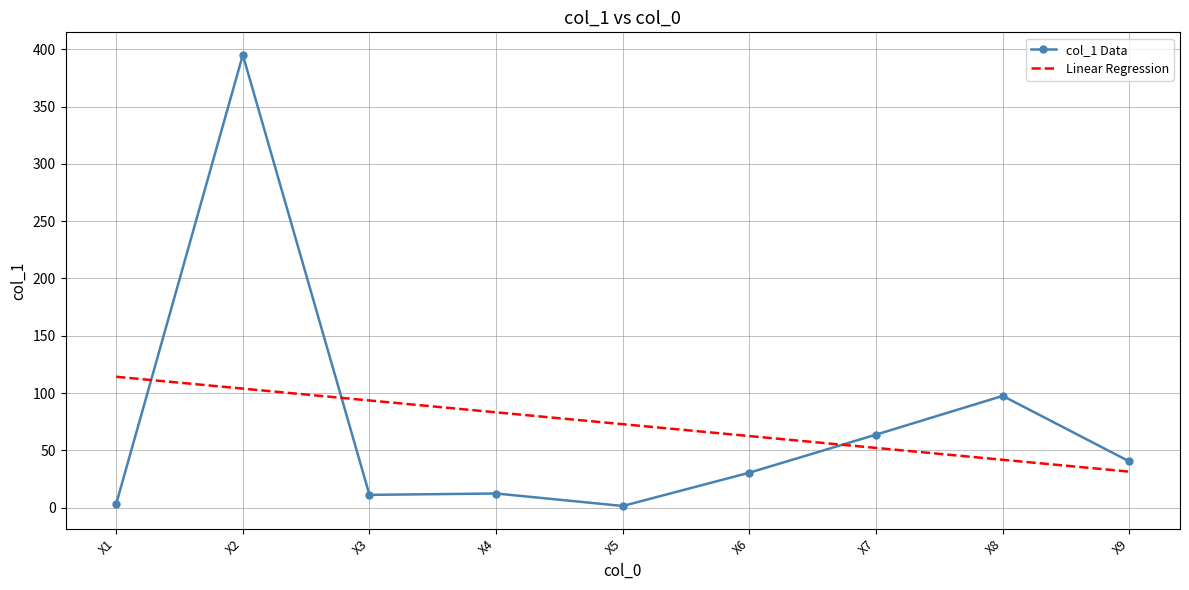

What is the value of the col_1 Data point at the 8th from the left?

97.5